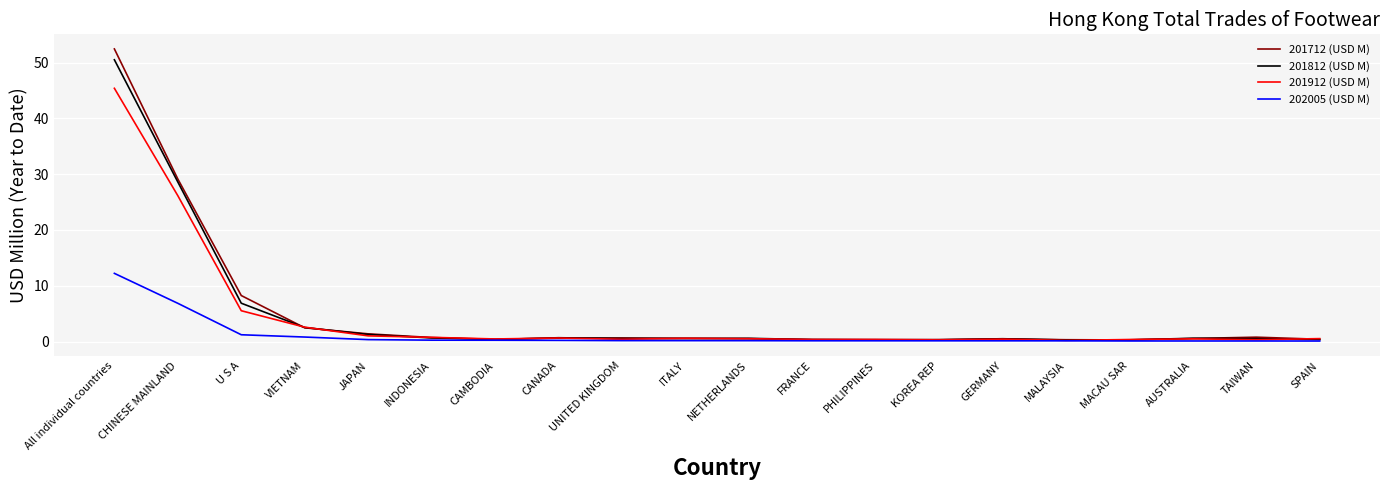

True or false: 201812 (USD M) has a value of 0.4 at CAMBODIA.

True